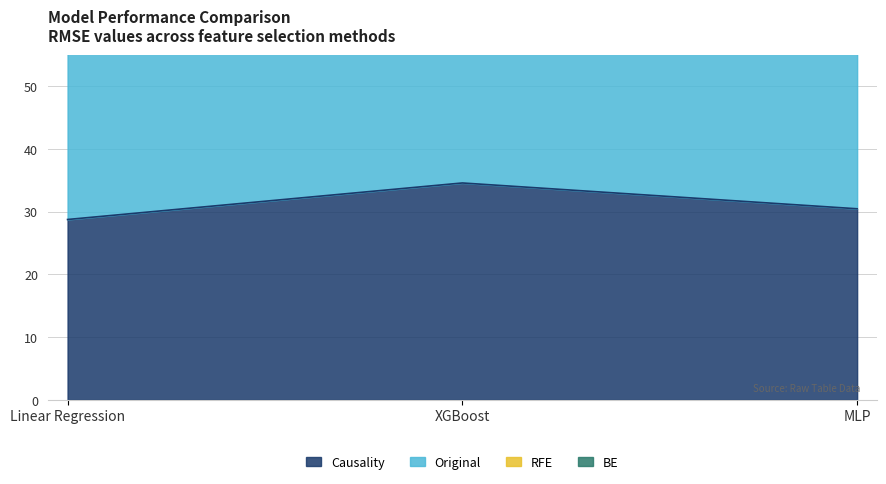

Reading right to left, list all the values displayed in this chart.

Causality: MLP=30.4	XGBoost=34.6	Linear Regression=28.7
Original: MLP=134.3	XGBoost=146.8	Linear Regression=137.3